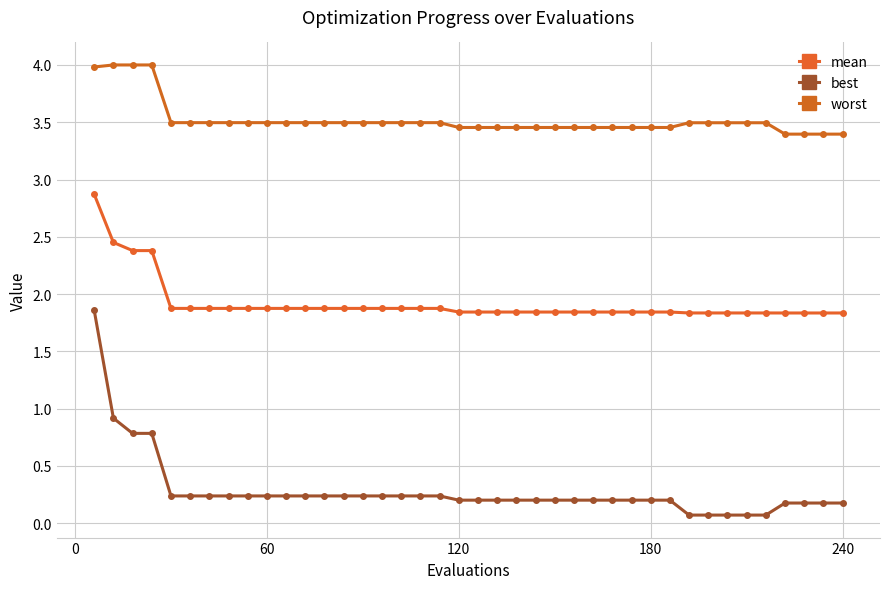

Is this an area chart (filled region under the line)?

No